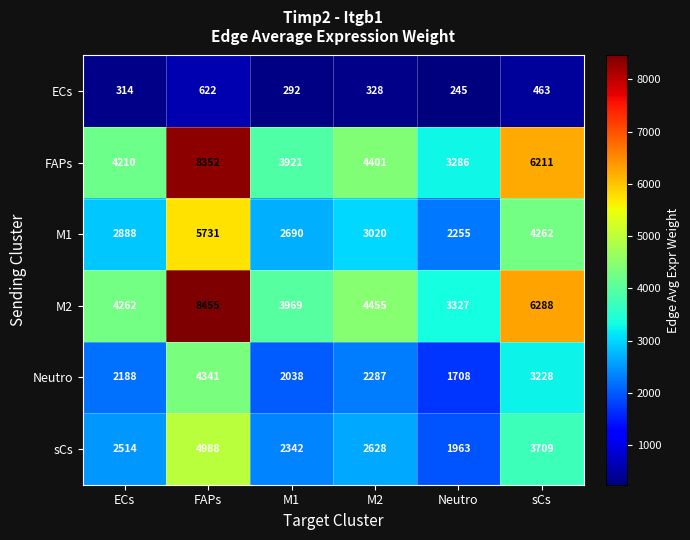

What is the difference between the maximum and second lowest values in the M1 series?

3041